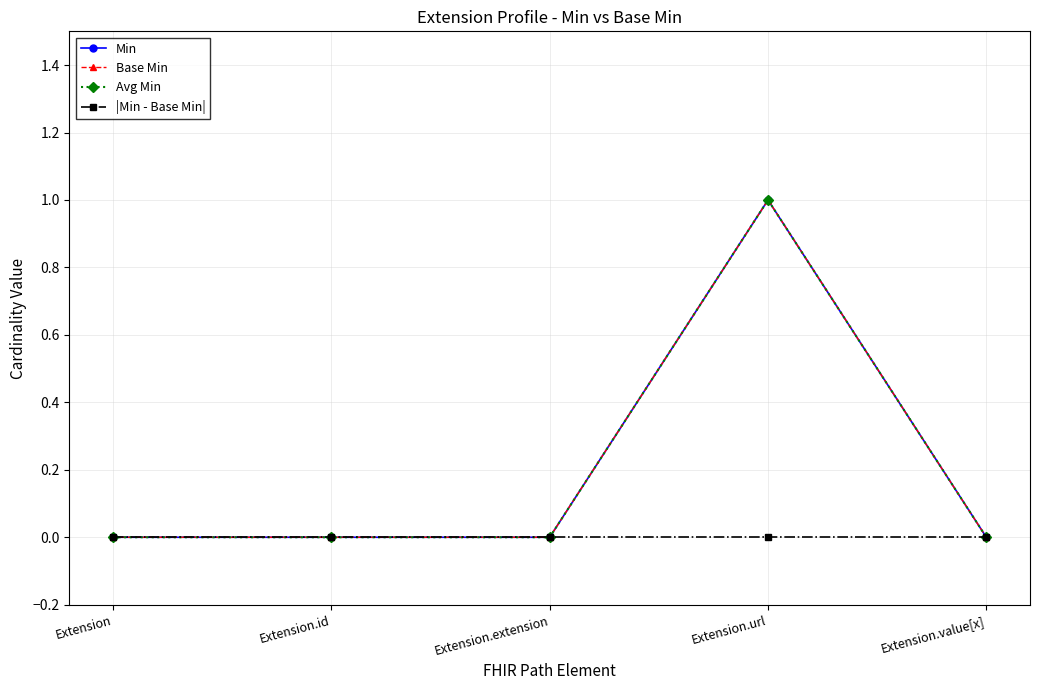

In Base Min, how many points are higher than both neighbors (excluding endpoints)?

1